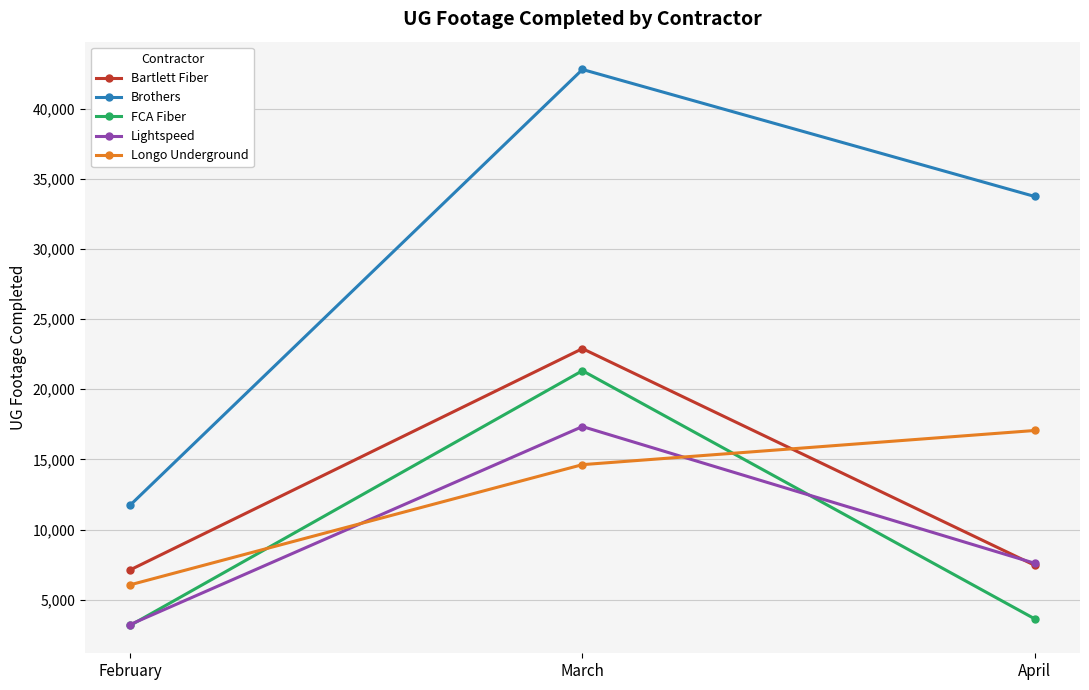

What is the average value of the Longo Underground series?

12580